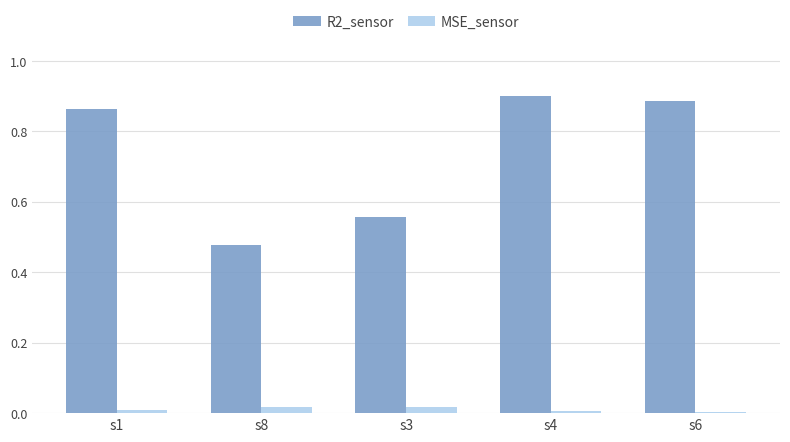

Is it true that R2_sensor equals 0.9 at s6?

True